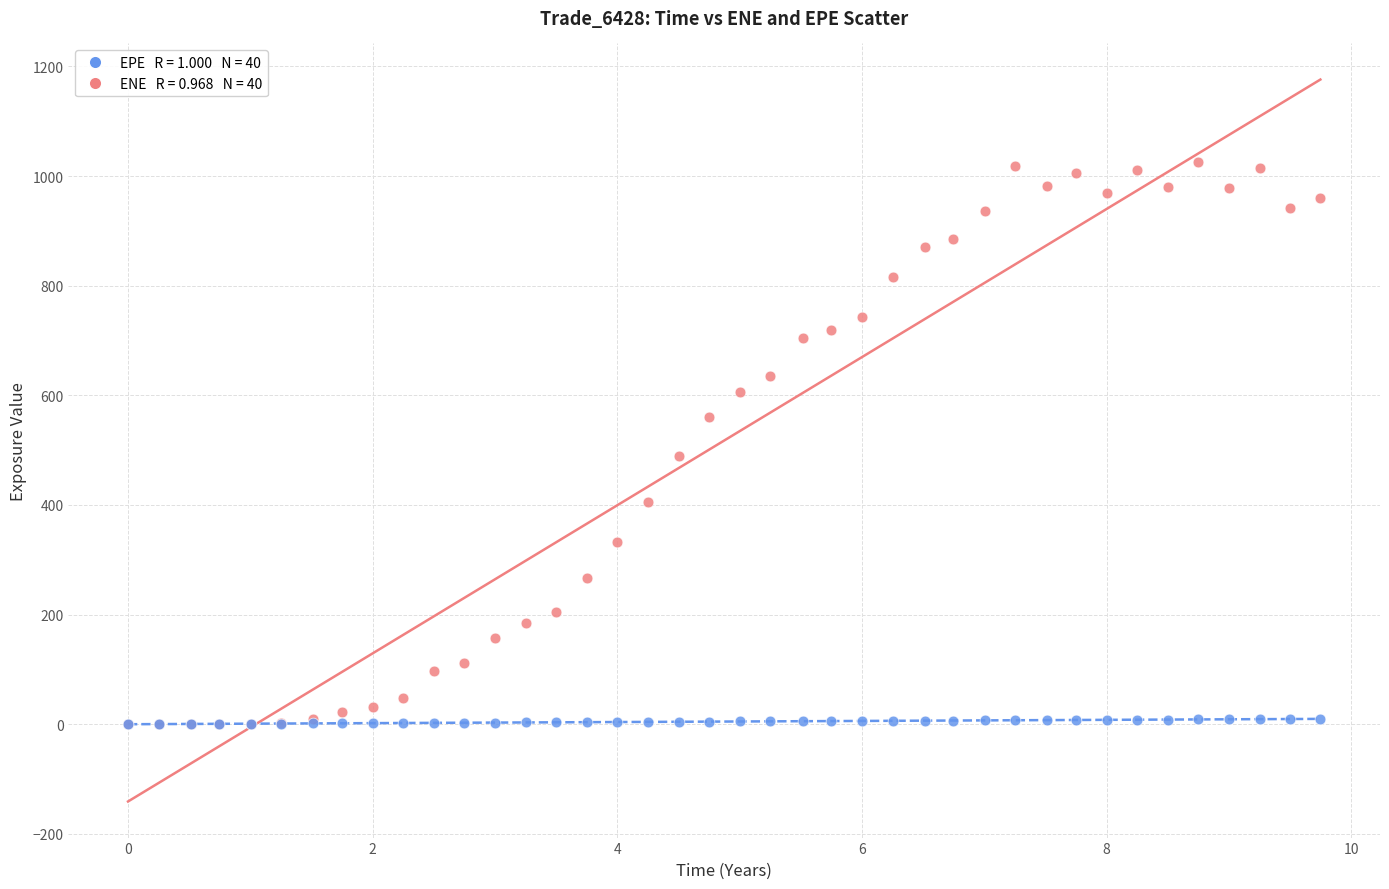

Across all series, what Y value is closest to 513?

489.4